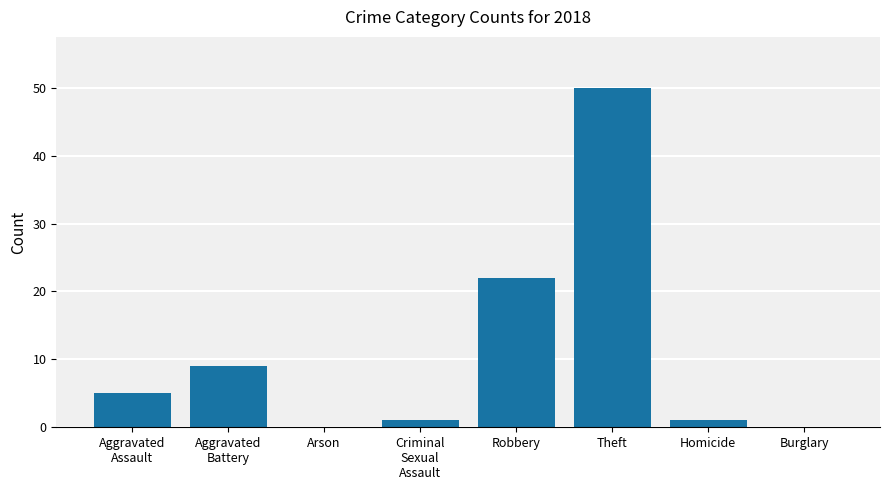

At which label is the value closest to 25?

Robbery